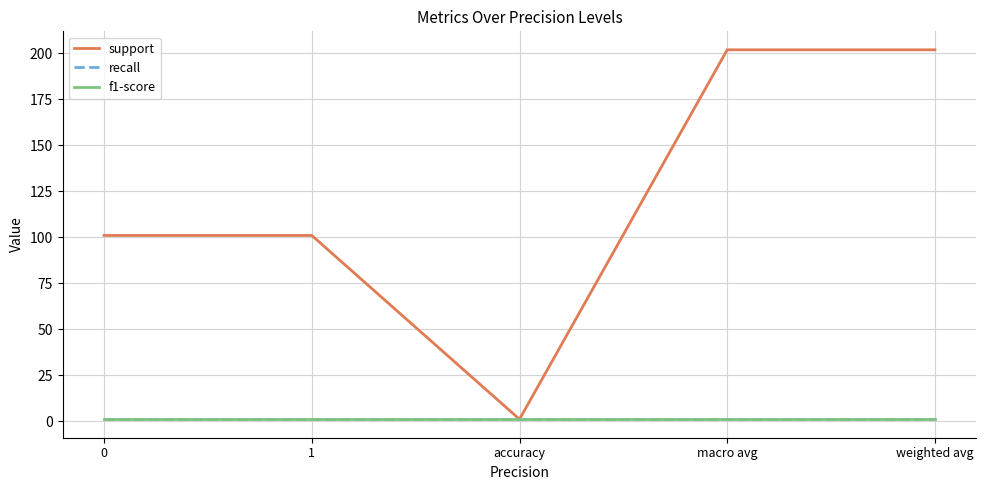

The recall series shows 1 at macro avg. True or false?

False